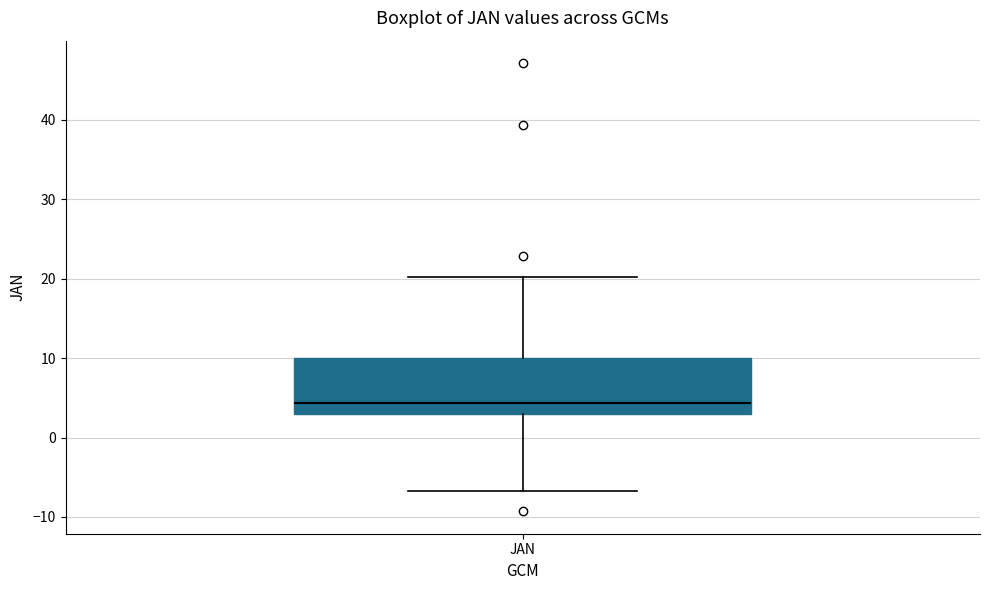

Transcribe this box plot: give where the median line is, the range the box spans, and where the two whiskers end, as read against the y-axis. The values are not printed on the chart, so give them approximately, as read against the axis.

median 4, box 3 to 10, whiskers -7 to 20